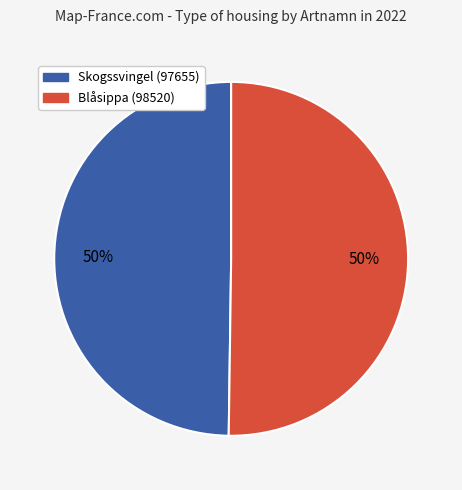

Count the number of slices in the pie.

2